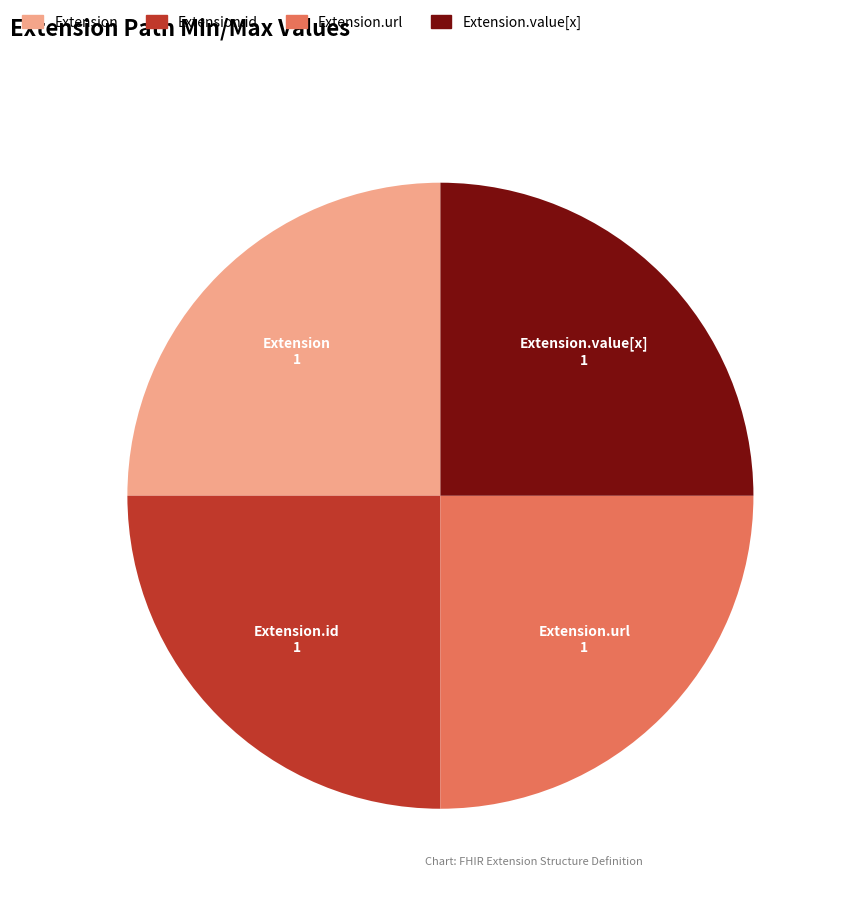

The Extension slice represents 25% of the pie. True or false?

True